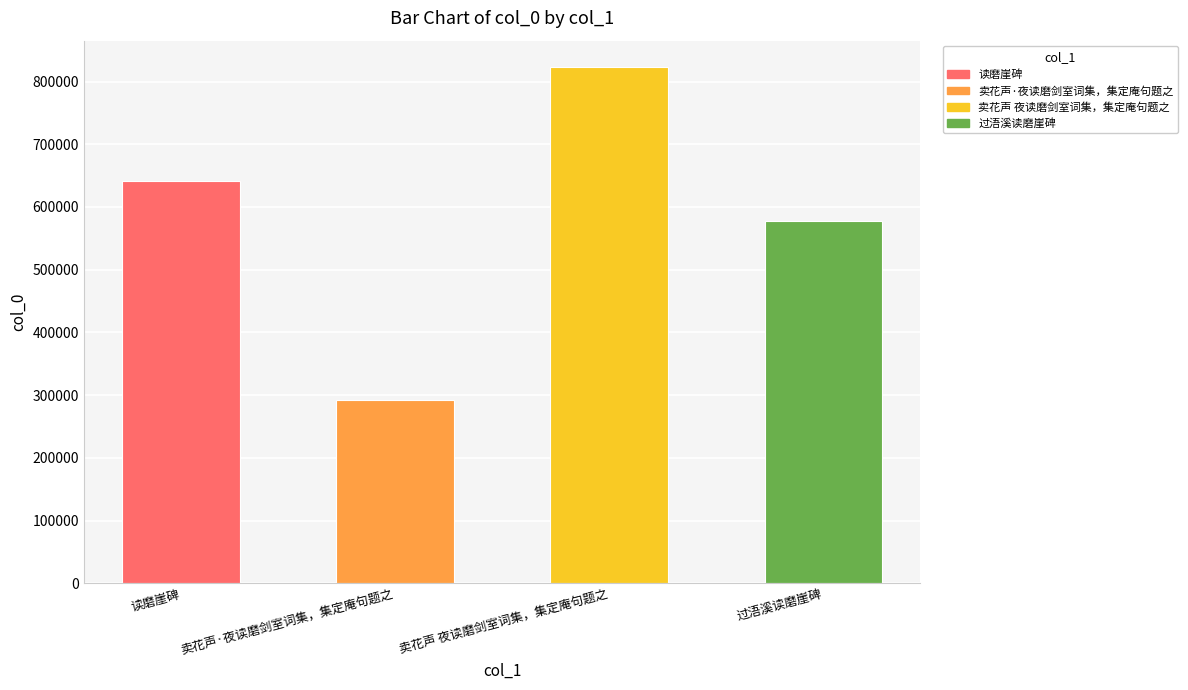

Count the values in the range 577123 to 824039.

3